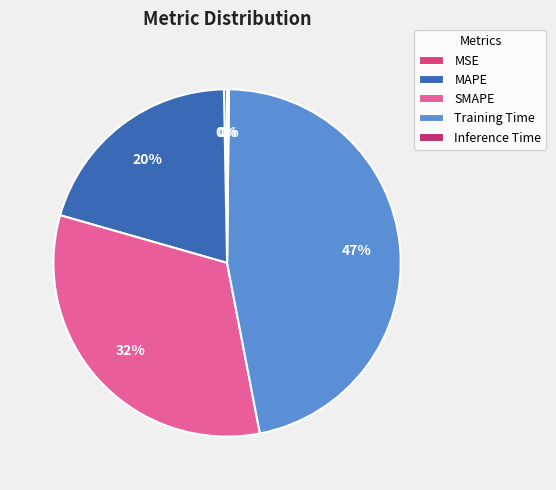

To the nearest percent, what is the difference between the largest and smallest slice percentages?

47%